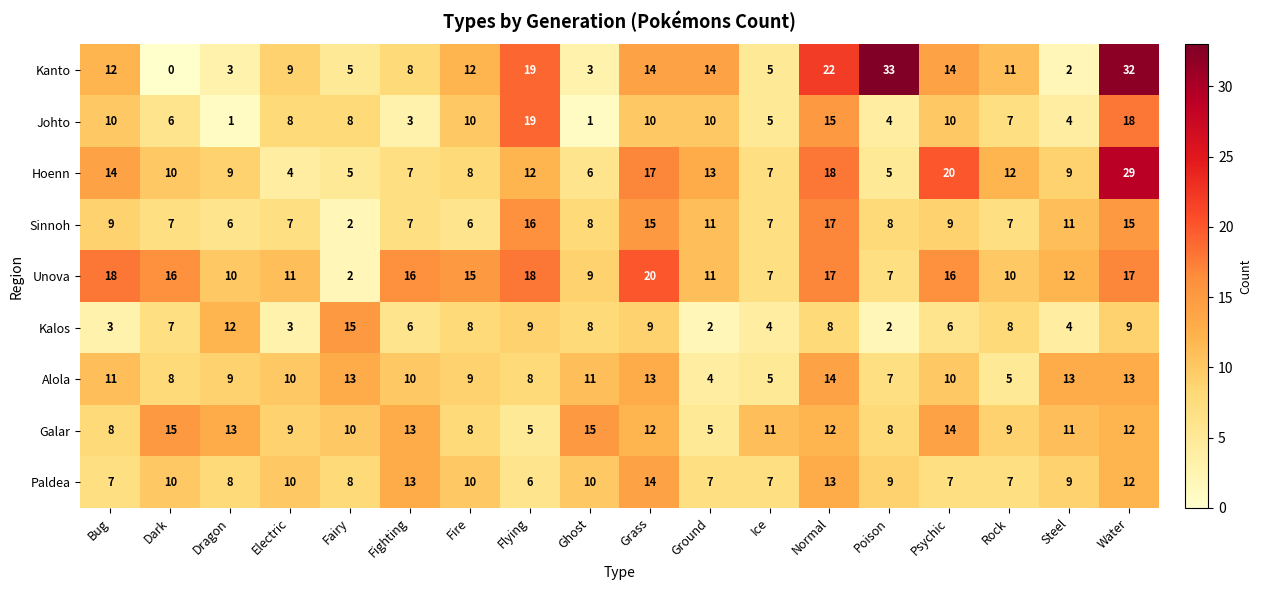

What is the sum of the Galar values at Bug and Dragon?

21